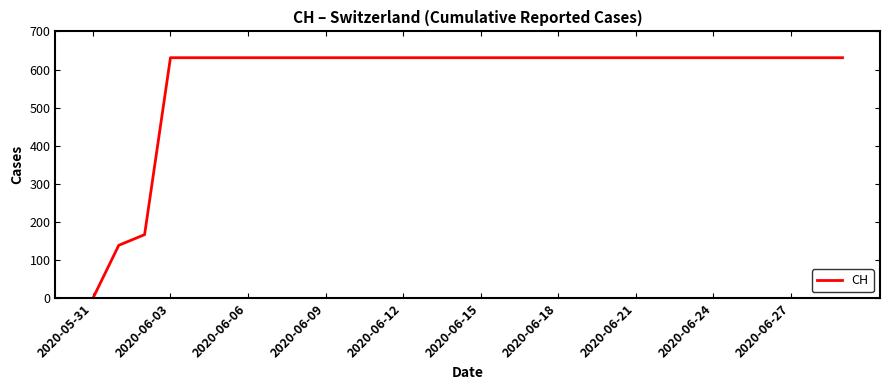

What is the maximum value shown in the chart?

631